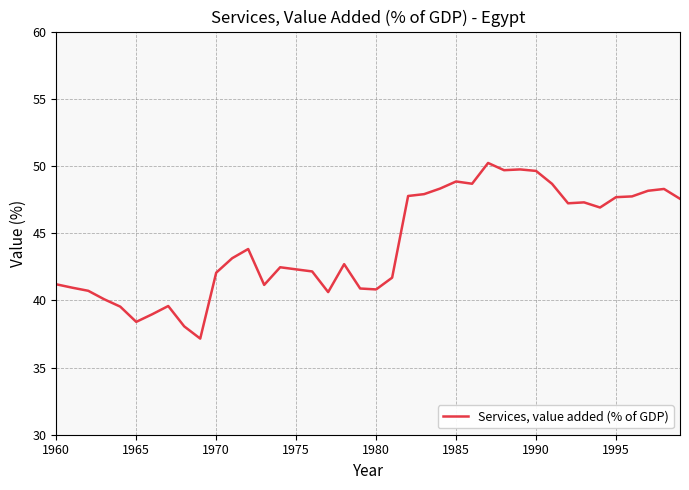

Does the chart have visible grid lines?

Yes